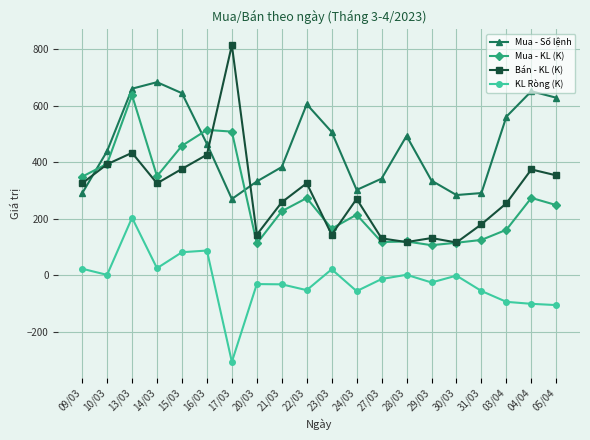

What is the difference between the Mua - KL (K) values at 04/04 and 20/03?

161.0